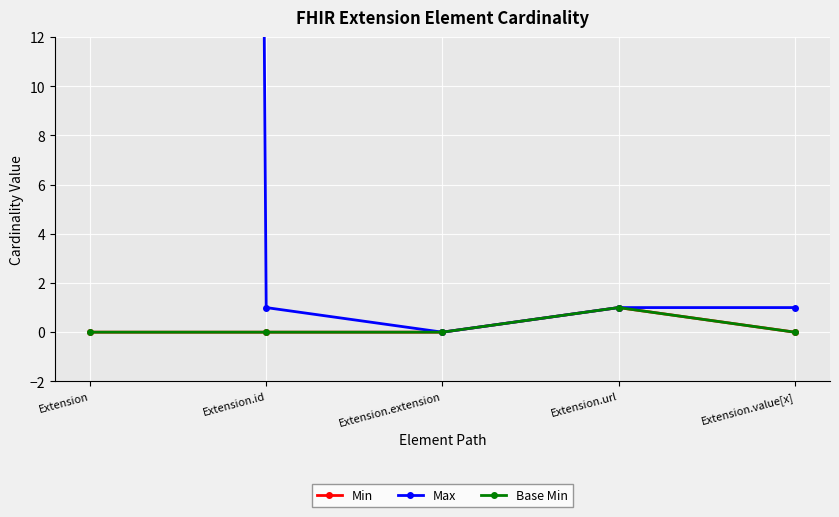

Is the value of Max at Extension greater than the value of Base Min at Extension.id?

Yes